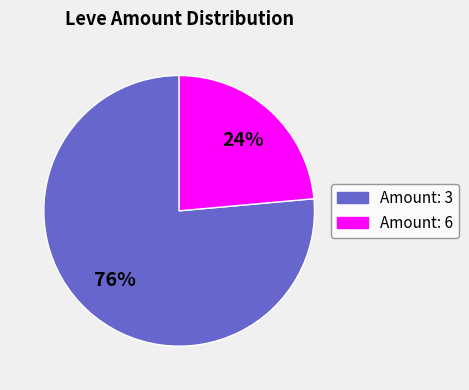

Is there any slice that represents more than half of the pie?

Yes